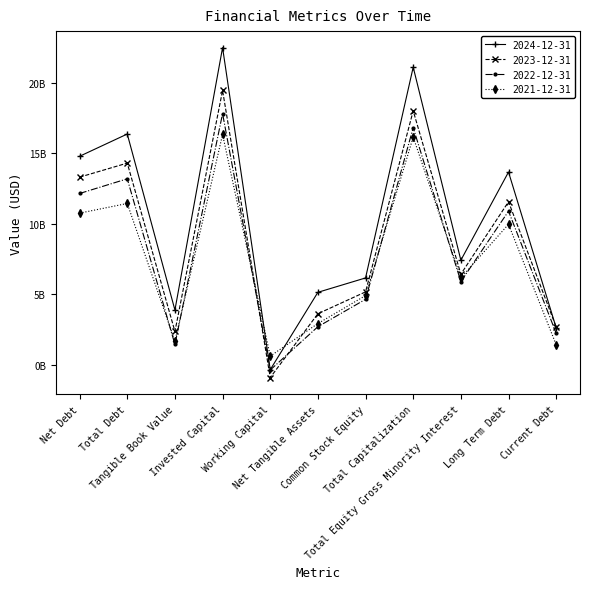

Reading left to right, list all the values displayed in this chart.

2024-12-31: Net Debt=14.8	Total Debt=16.4	Tangible Book Value=3.9	Invested Capital=22.5	Working Capital=-0.3	Net Tangible Assets=5.2	Common Stock Equity=6.2	Total Capitalization=21.1	Total Equity Gross Minority Interest=7.4	Long Term Debt=13.7	Current Debt=2.6
2023-12-31: Net Debt=13.3	Total Debt=14.3	Tangible Book Value=2.4	Invested Capital=19.4	Working Capital=-0.9	Net Tangible Assets=3.6	Common Stock Equity=5.2	Total Capitalization=18.0	Total Equity Gross Minority Interest=6.4	Long Term Debt=11.6	Current Debt=2.7
2022-12-31: Net Debt=12.1	Total Debt=13.2	Tangible Book Value=1.5	Invested Capital=17.8	Working Capital=-0.3	Net Tangible Assets=2.7	Common Stock Equity=4.7	Total Capitalization=16.8	Total Equity Gross Minority Interest=5.9	Long Term Debt=10.9	Current Debt=2.3
2021-12-31: Net Debt=10.8	Total Debt=11.4	Tangible Book Value=1.7	Invested Capital=16.3	Working Capital=0.6	Net Tangible Assets=2.9	Common Stock Equity=4.9	Total Capitalization=16.1	Total Equity Gross Minority Interest=6.2	Long Term Debt=10.0	Current Debt=1.4